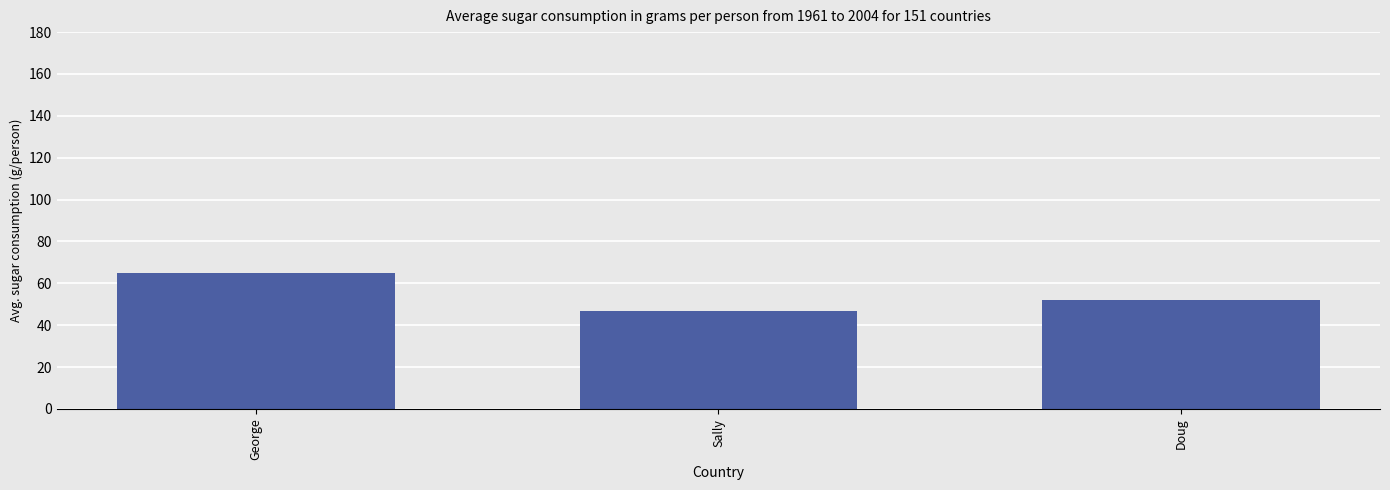

Is it true that the value at George is 65?

True